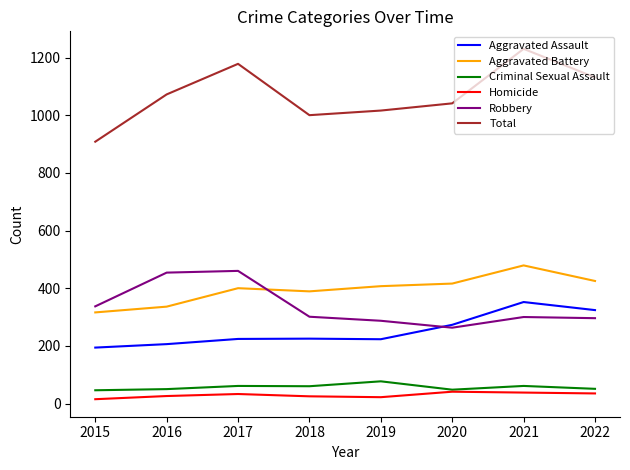

How many lines are shown in the chart?

6